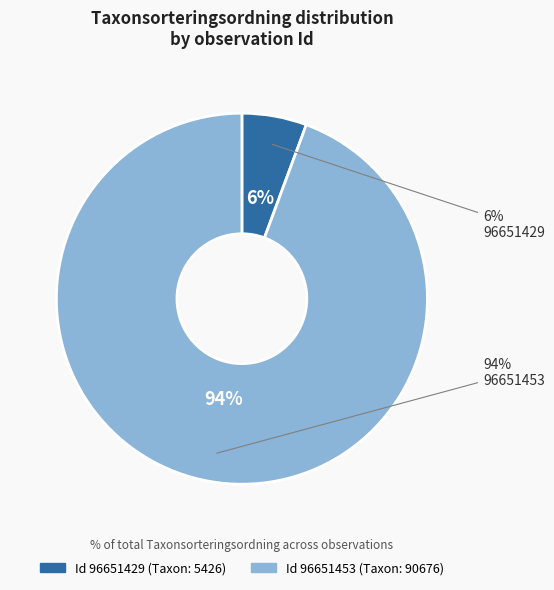

Is it true that 96651453 is 99% of the pie?

False